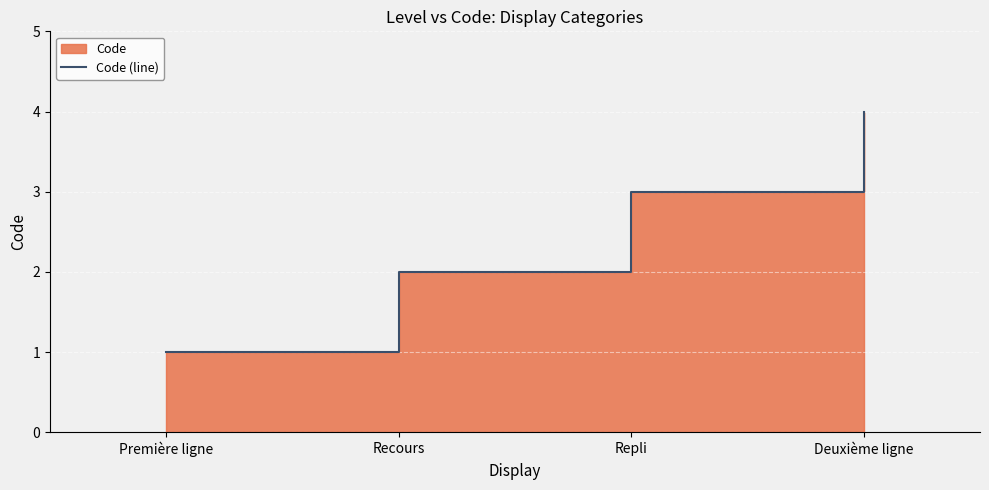

The value at Première ligne is 1. True or false?

True